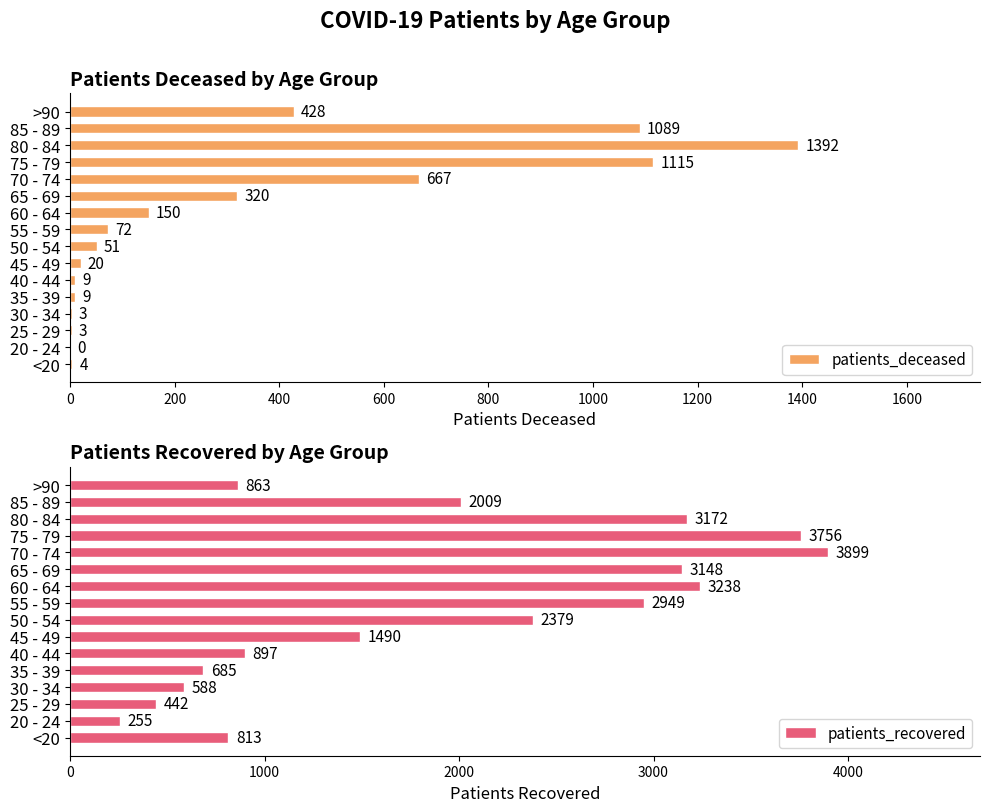

Reading left to right, list all the values displayed in this chart.

patients_deceased: 4	0	3	3	9	9	20	51	72	150	320	667	1115	1392	1089	428
patients_recovered: 813	255	442	588	685	897	1490	2379	2949	3238	3148	3899	3756	3172	2009	863